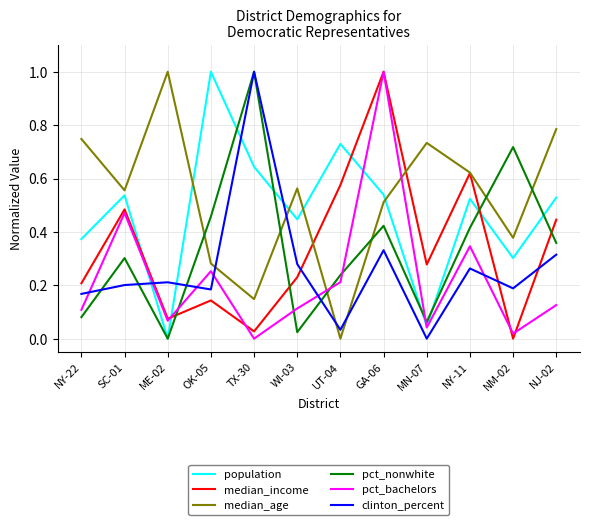

What is the maximum value shown in the chart?

1.0